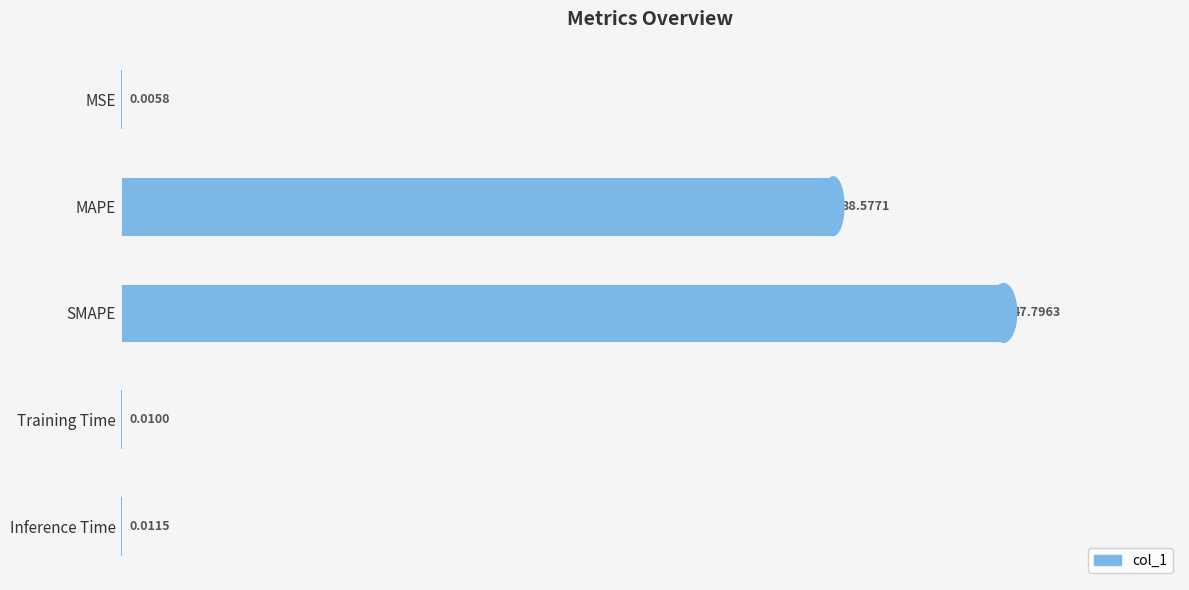

What is the sum of all values?

86.4